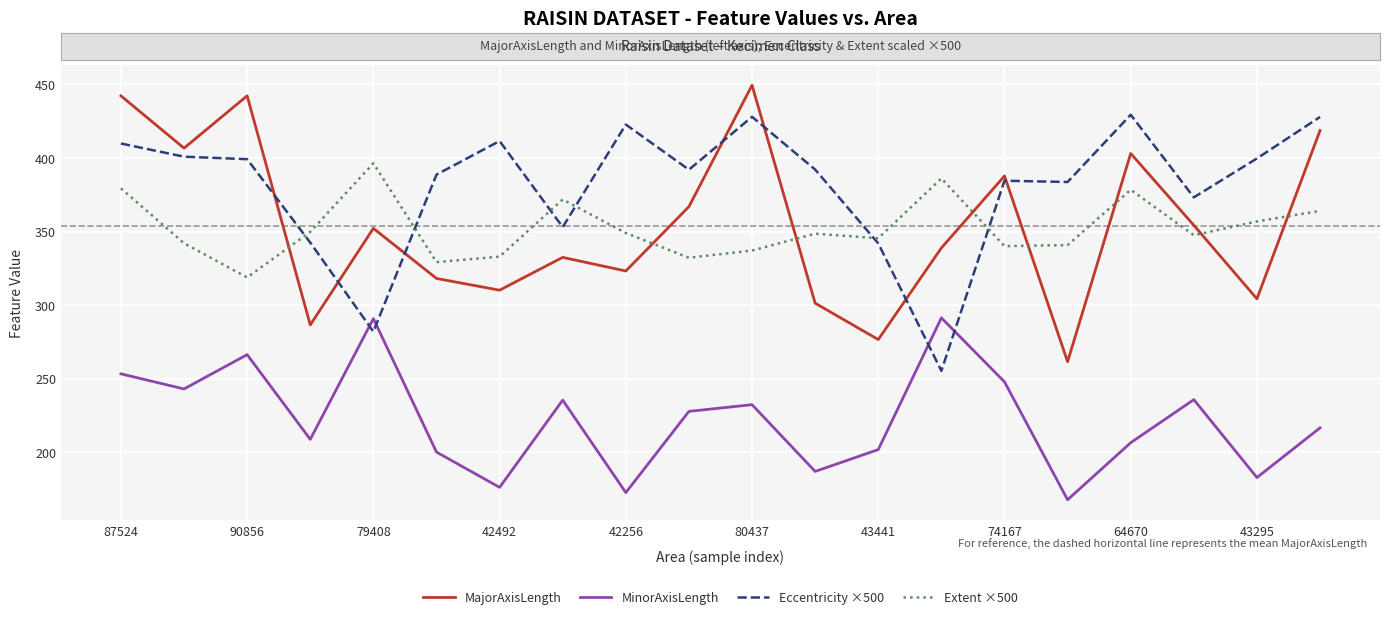

What is the difference between the maximum and minimum values in the Eccentricity ×500 series?

174.1